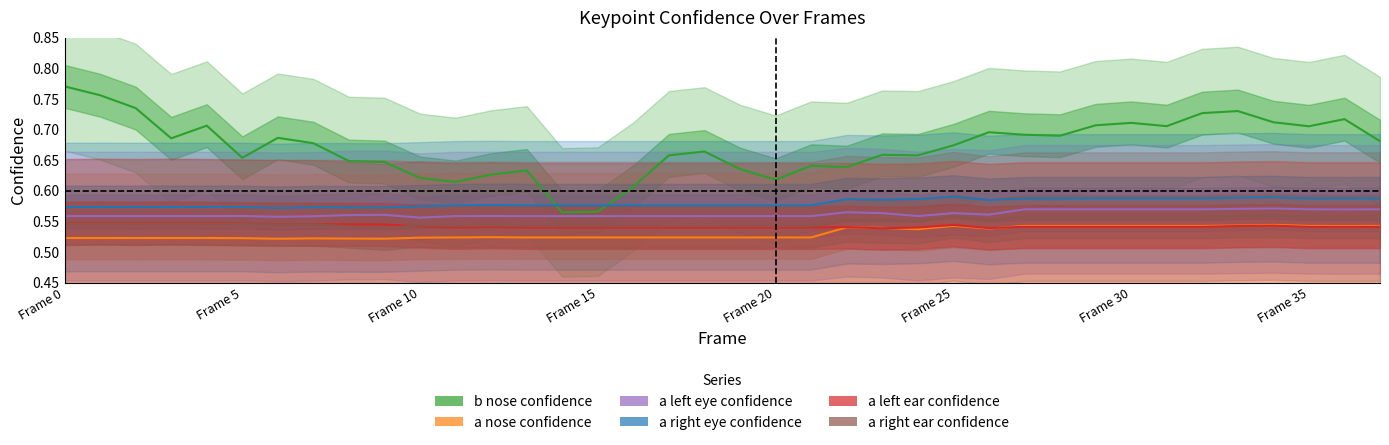

What is the label of the 28th point from the right?

Frame 10